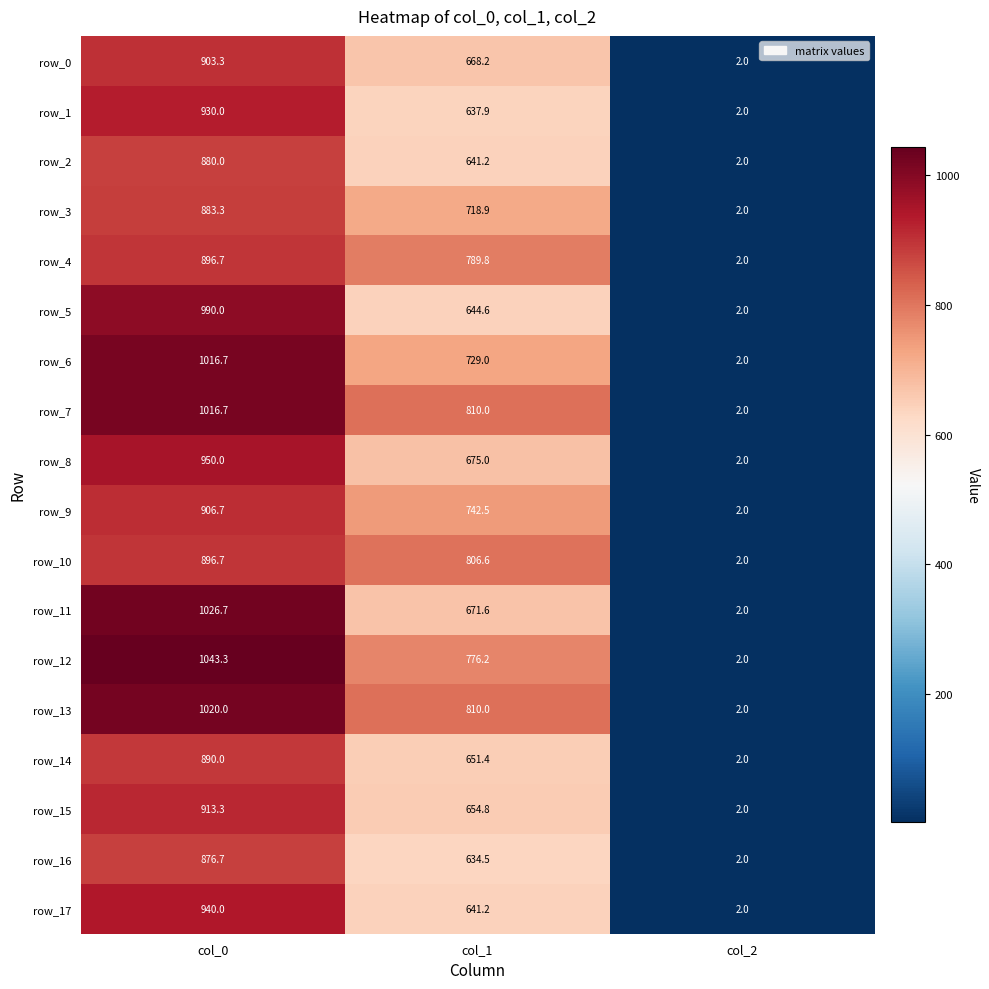

Where is row_9 nearest to the value 454?

col_1